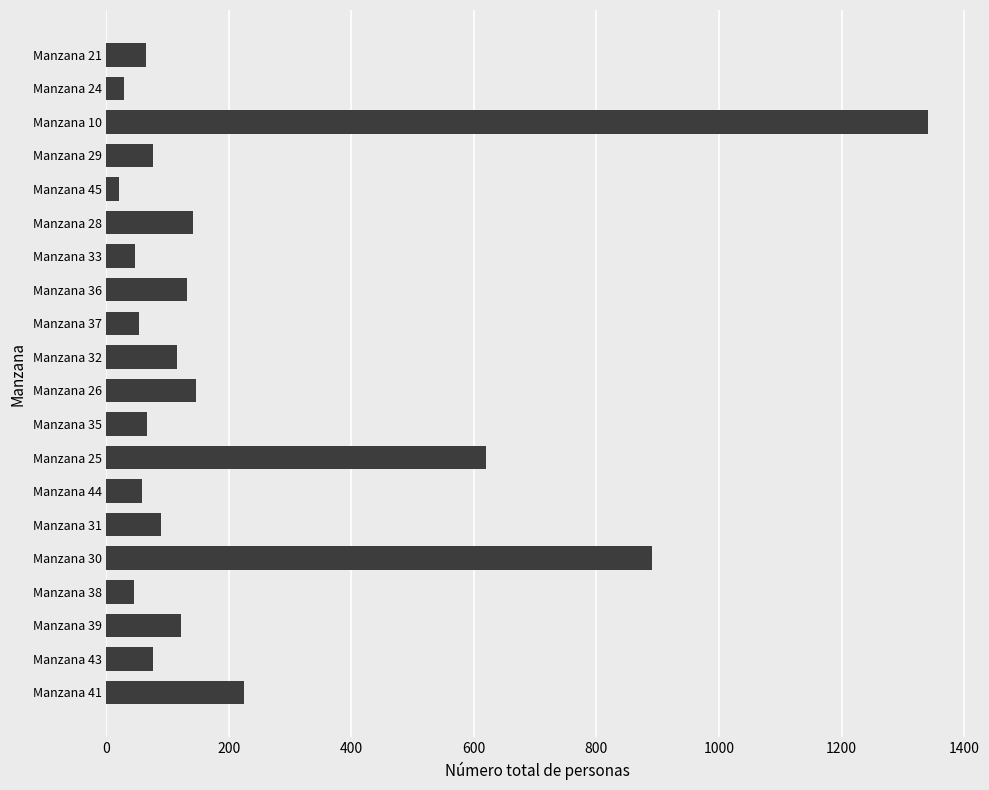

What is the sum of all values?

4356